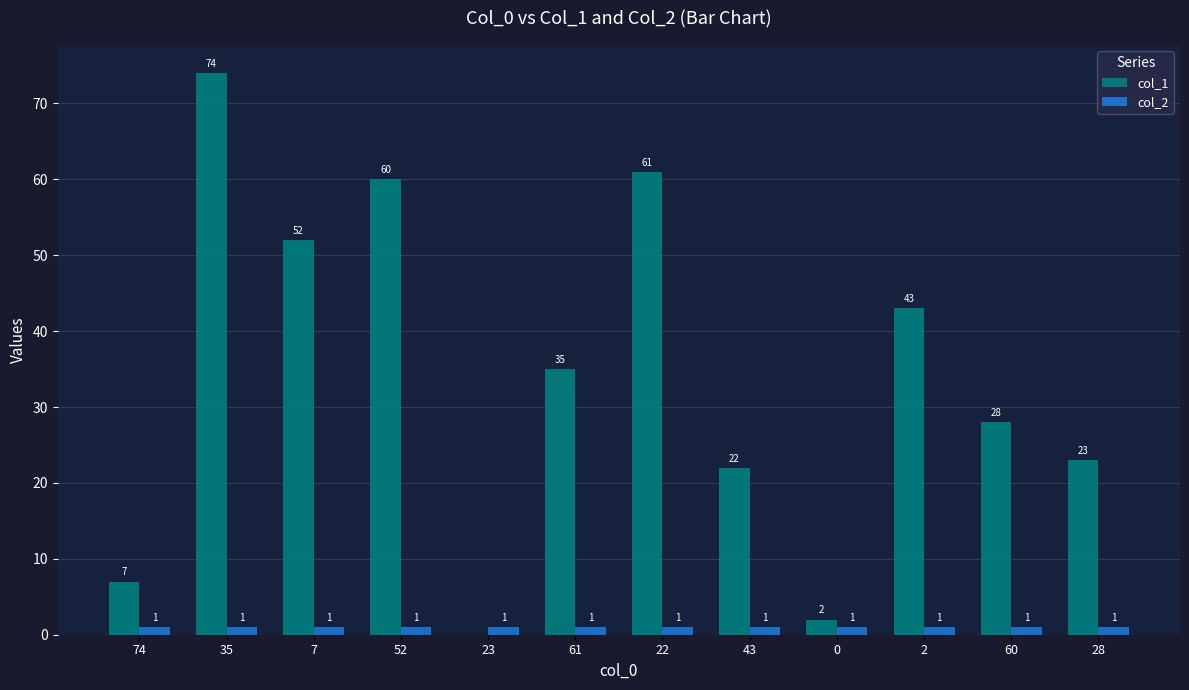

Reading left to right, transcribe all the data shown in this chart.

col_1: 7	74	52	60	0	35	61	22	2	43	28	23
col_2: 1	1	1	1	1	1	1	1	1	1	1	1